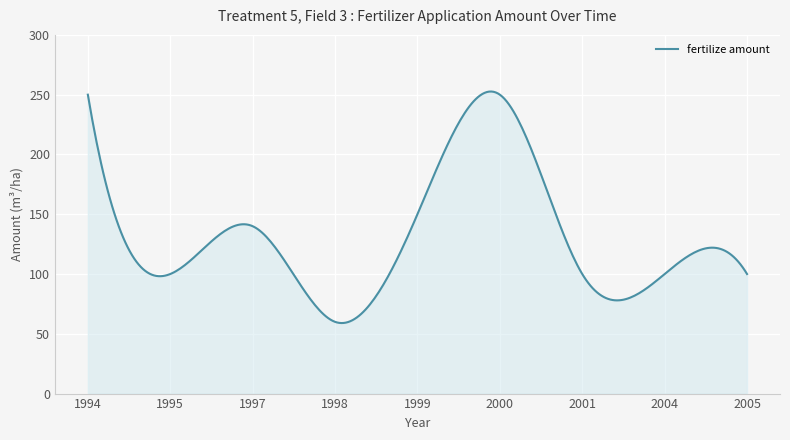

What is the difference between the maximum and minimum values?

193.7